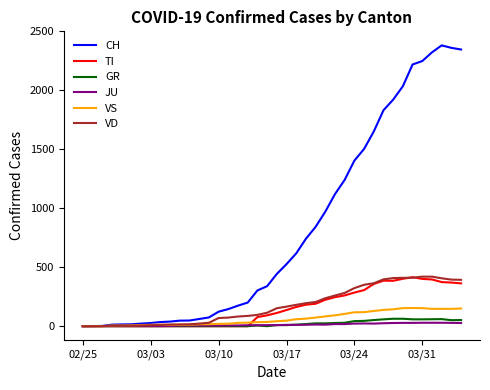

Which series has the widest spread of values?

CH